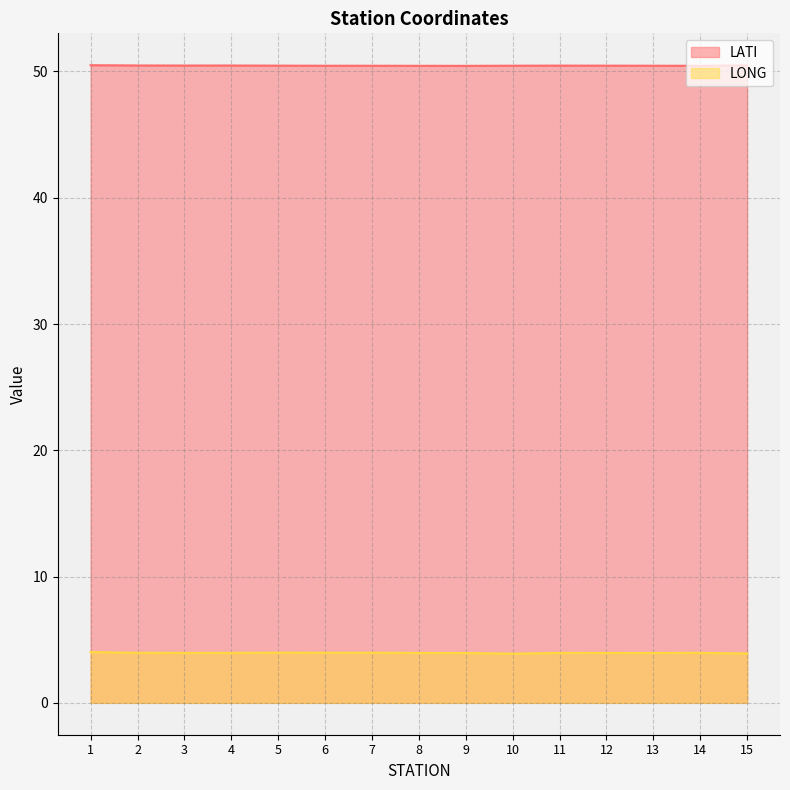

What is the average value of the LATI series?

50.5